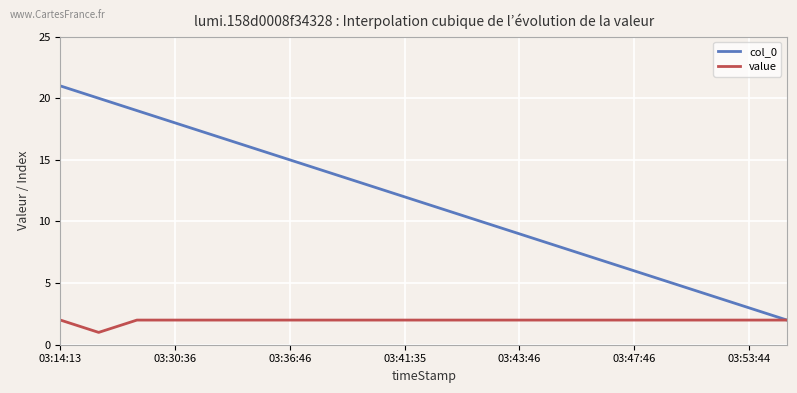

Rank the series by their maximum value, from highest to lowest.

col_0, value